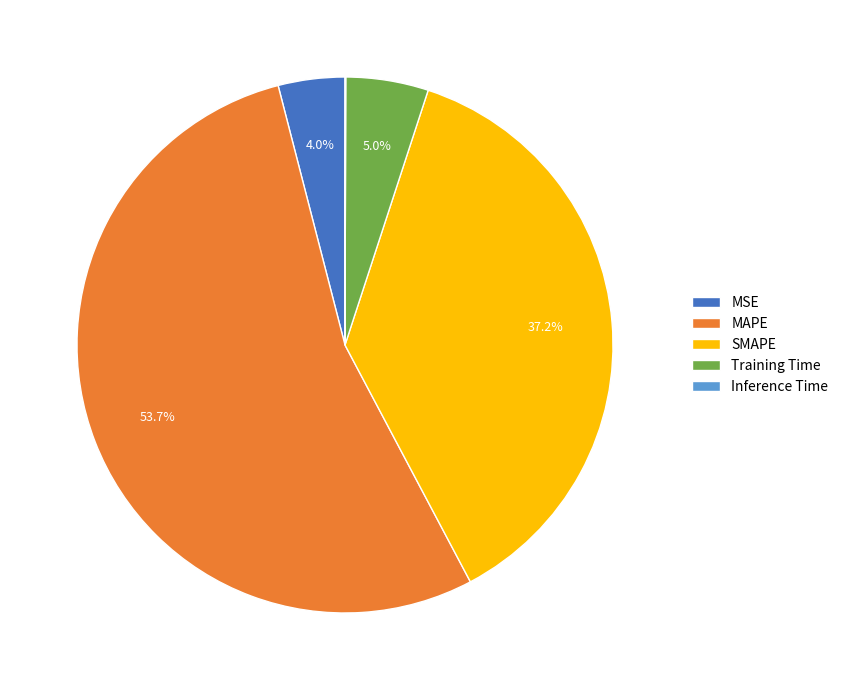

Combined, do SMAPE and MSE account for over 50%?

No